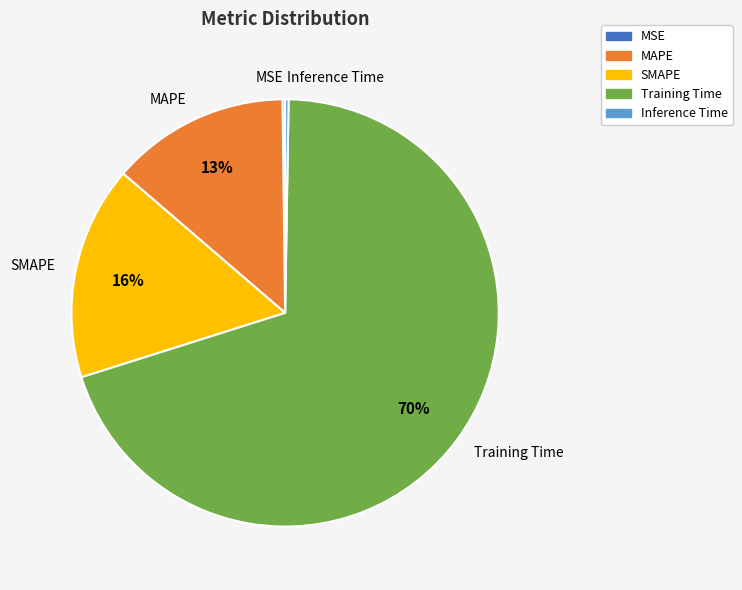

Combined, do MAPE and Training Time account for over 50%?

Yes